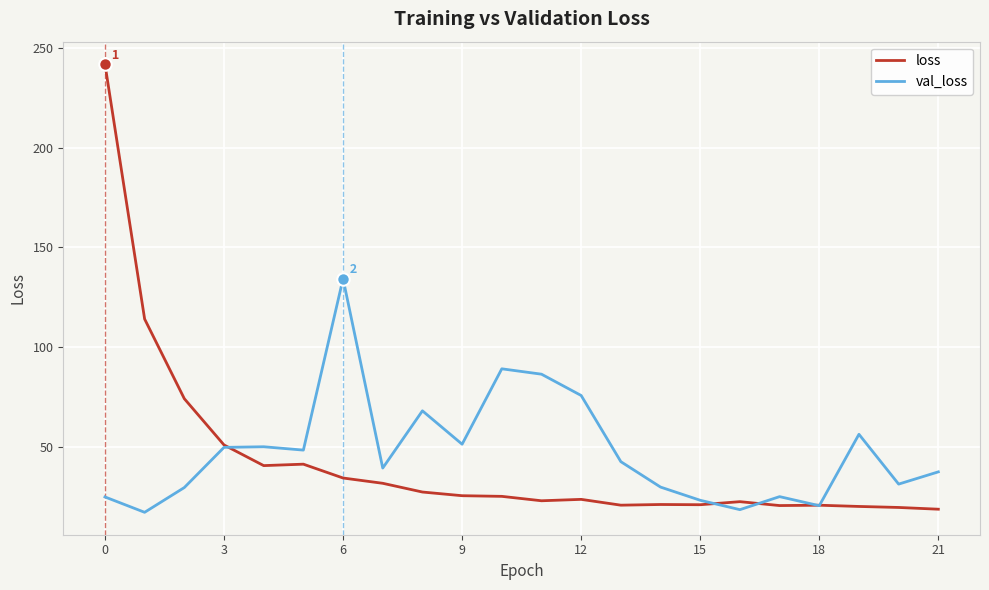

What is the smallest value displayed?

17.0